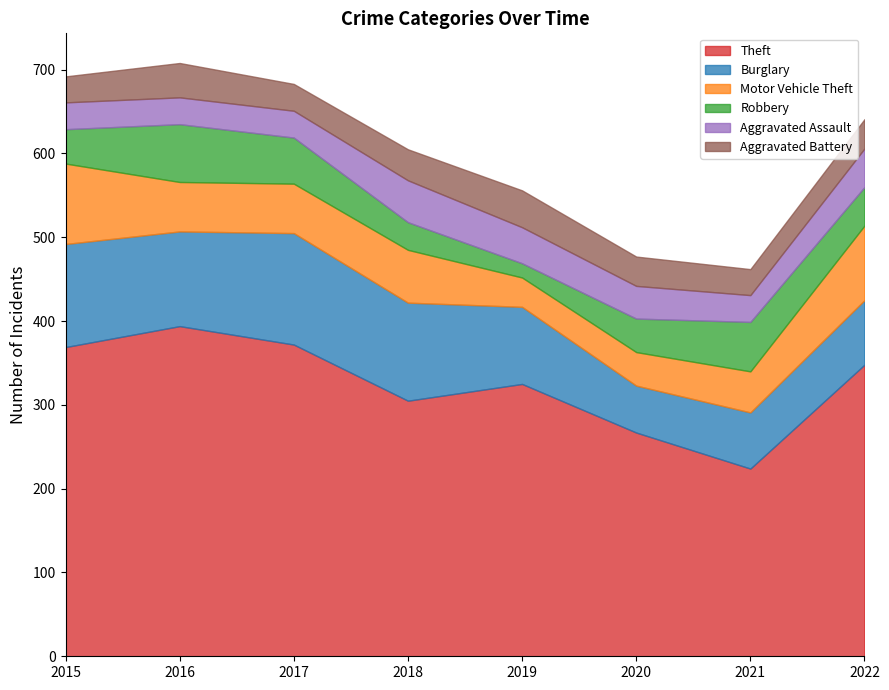

Is it true that Theft equals 457 at 2019?

False